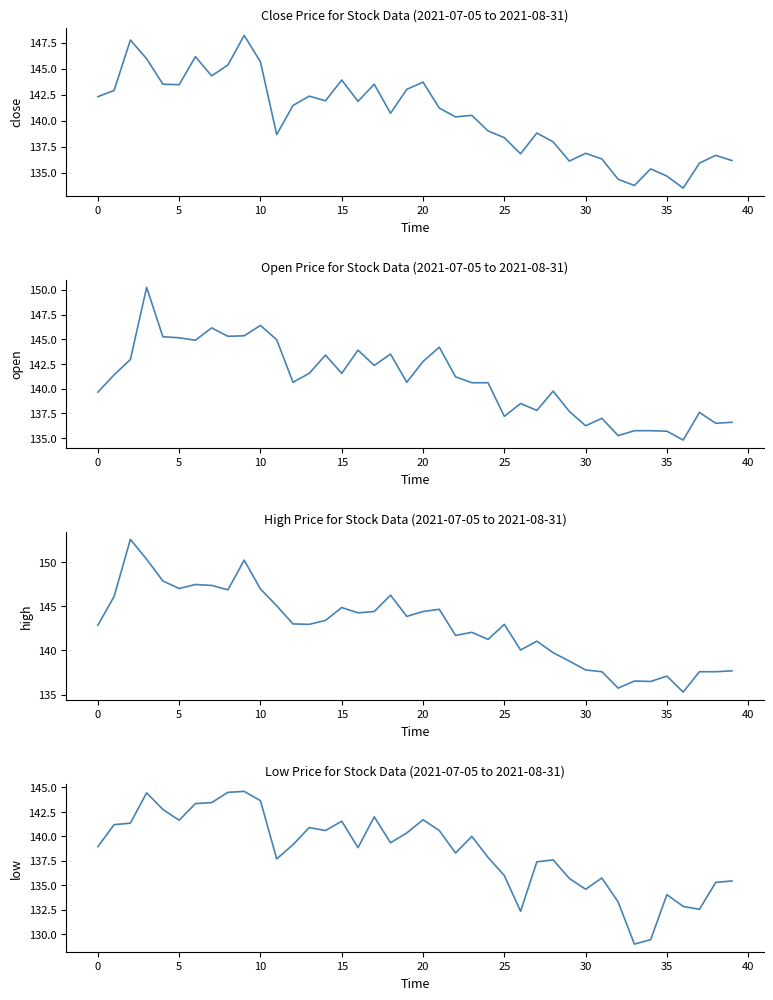

What is the difference between the maximum and minimum values in the close series?

14.7